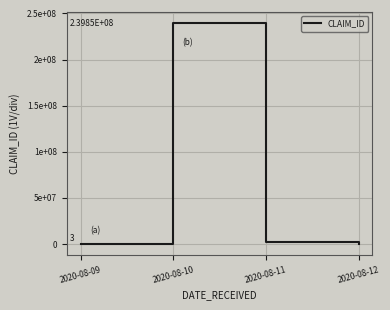

Does the chart display data point markers on the line(s)?

No